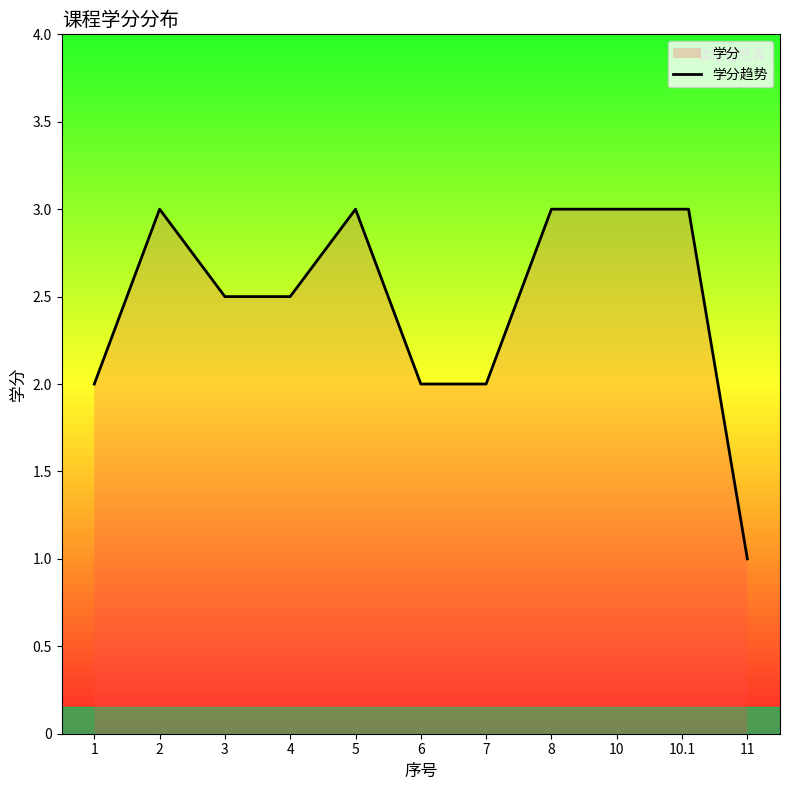

How many distinct data groups are displayed?

1